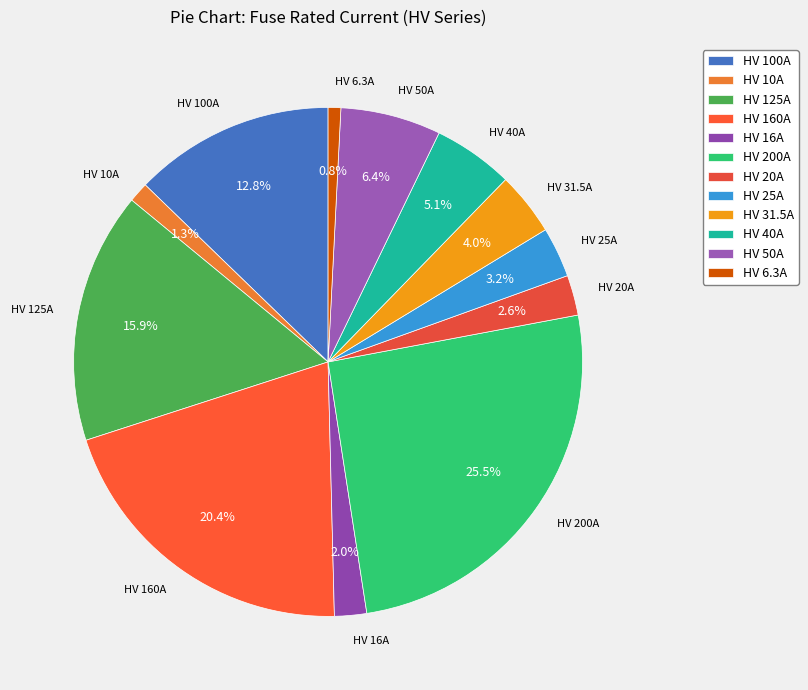

What is the largest slice in the pie chart?

HV 200A